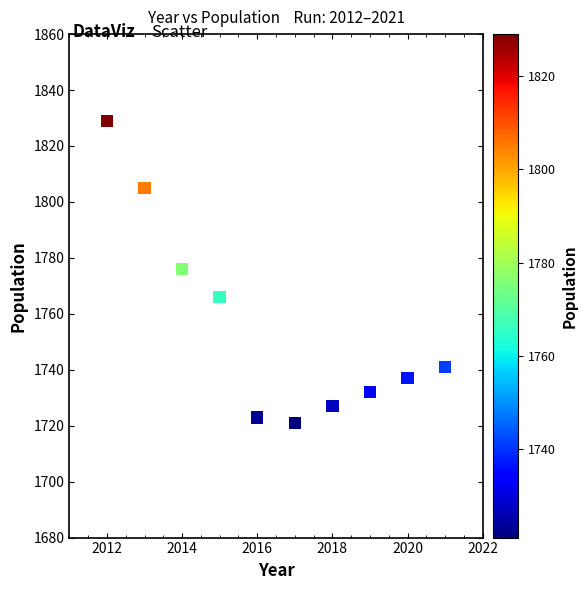

What is the range of X values (max minus min)?

9